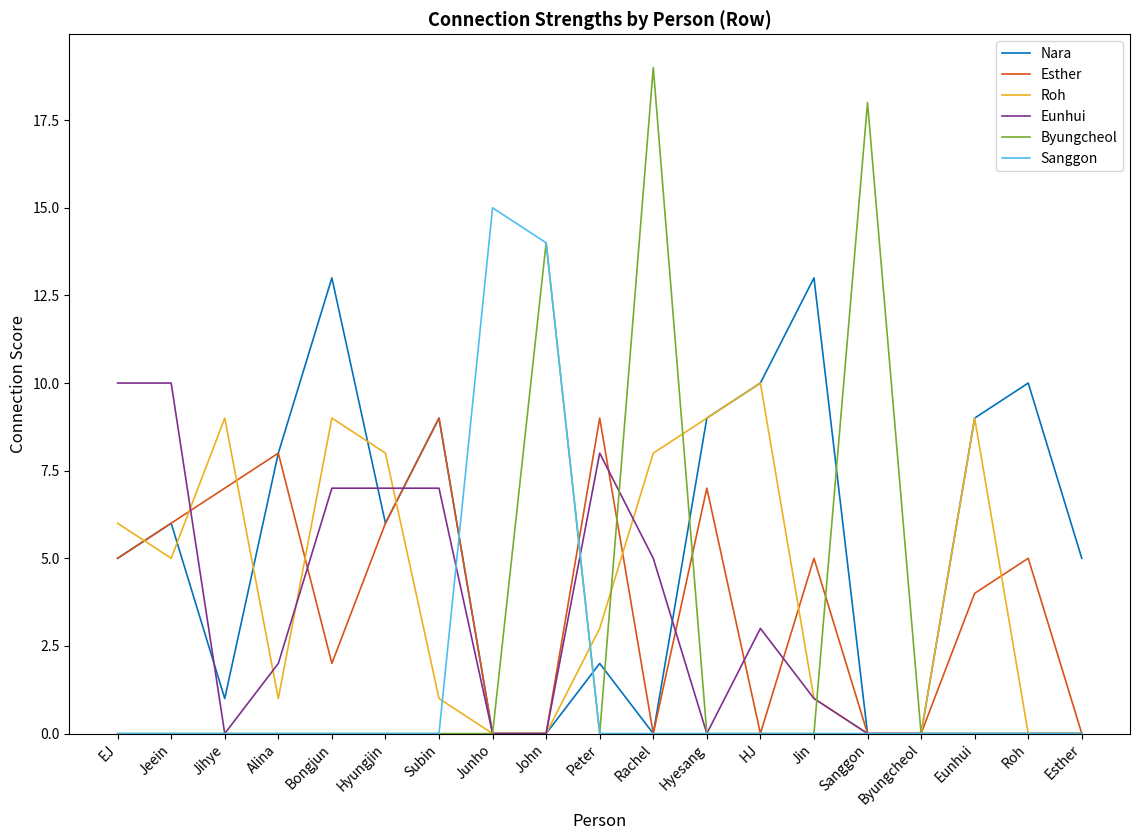

What is the difference between the Esther values at Alina and Hyesang?

1